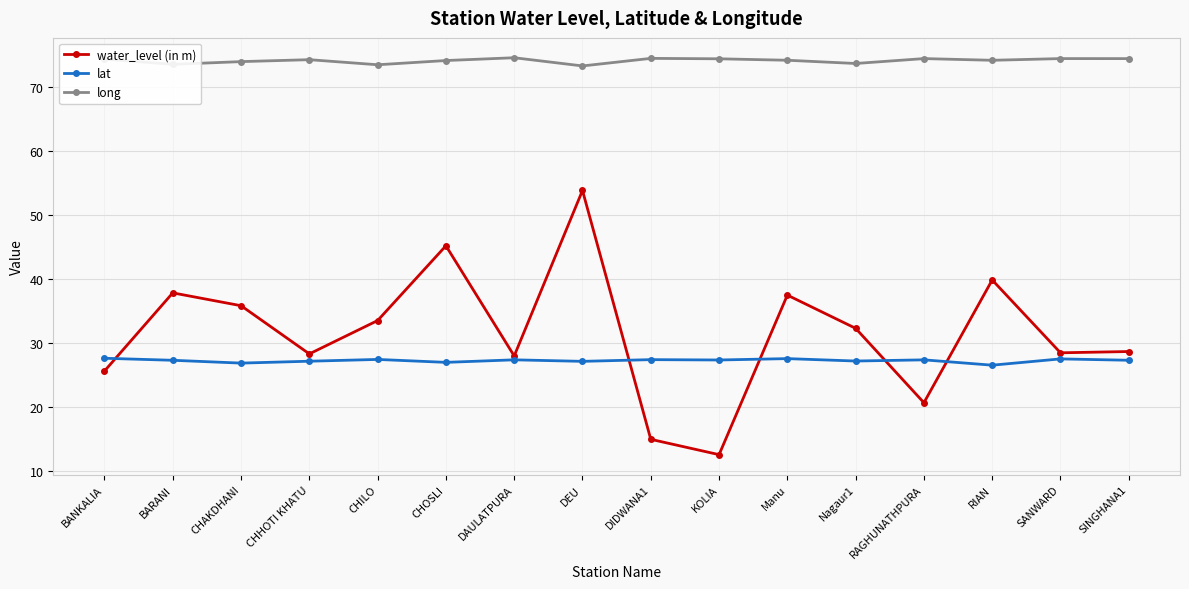

Count the number of data series in this chart.

3